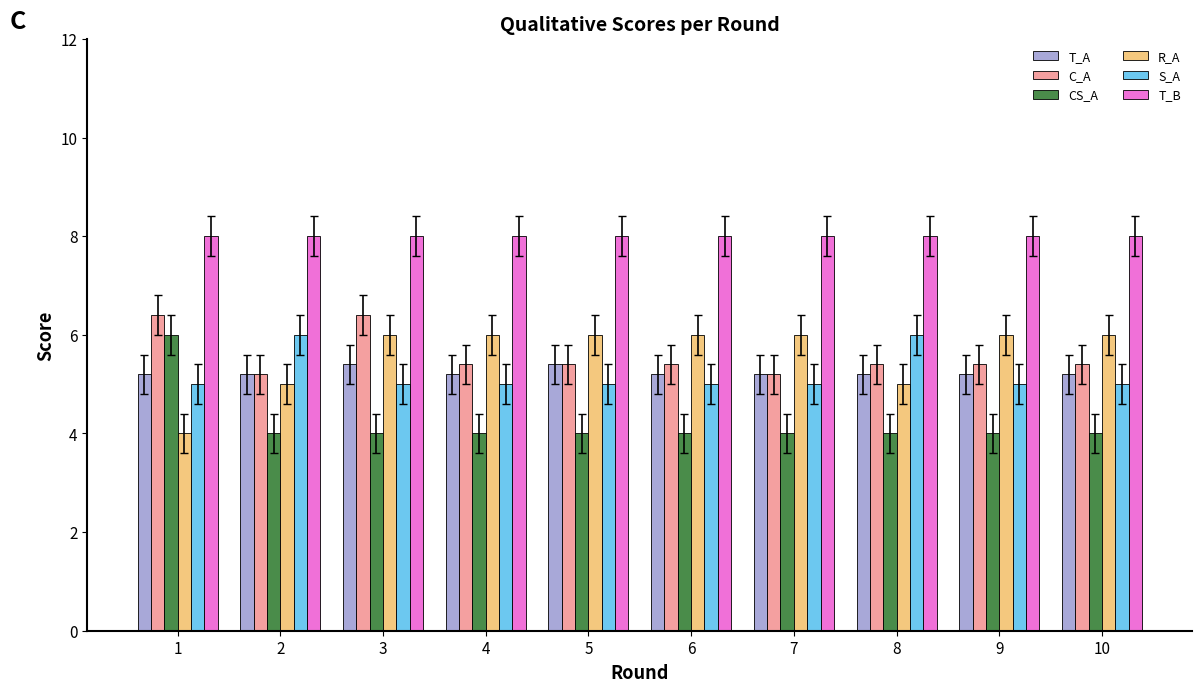

Read the R_A value at 9.

6.0